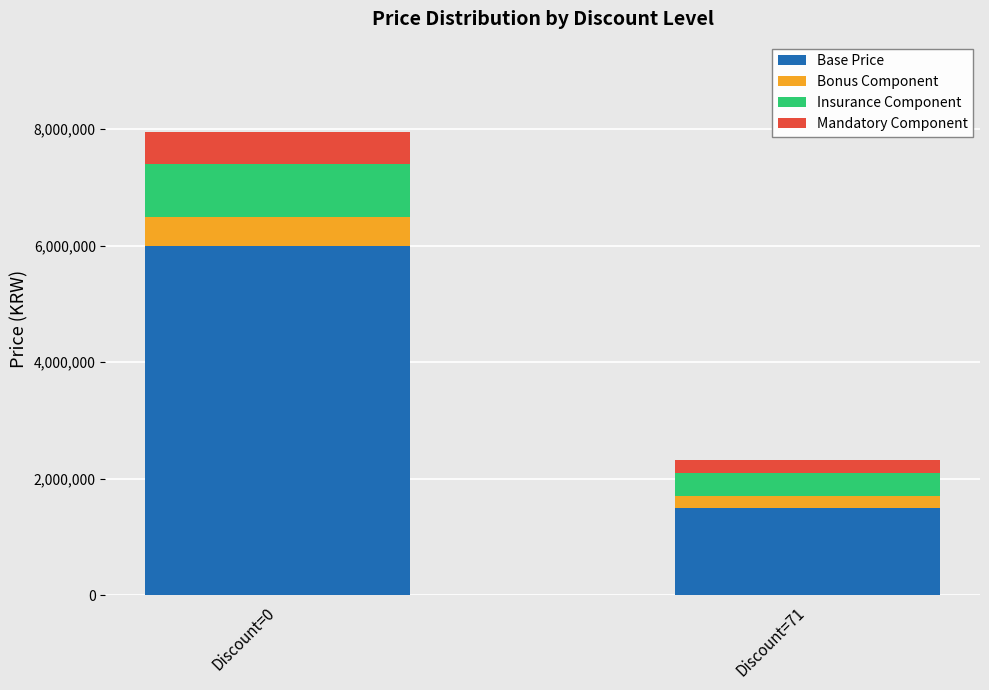

What is the minimum value for Base Price?

1500000